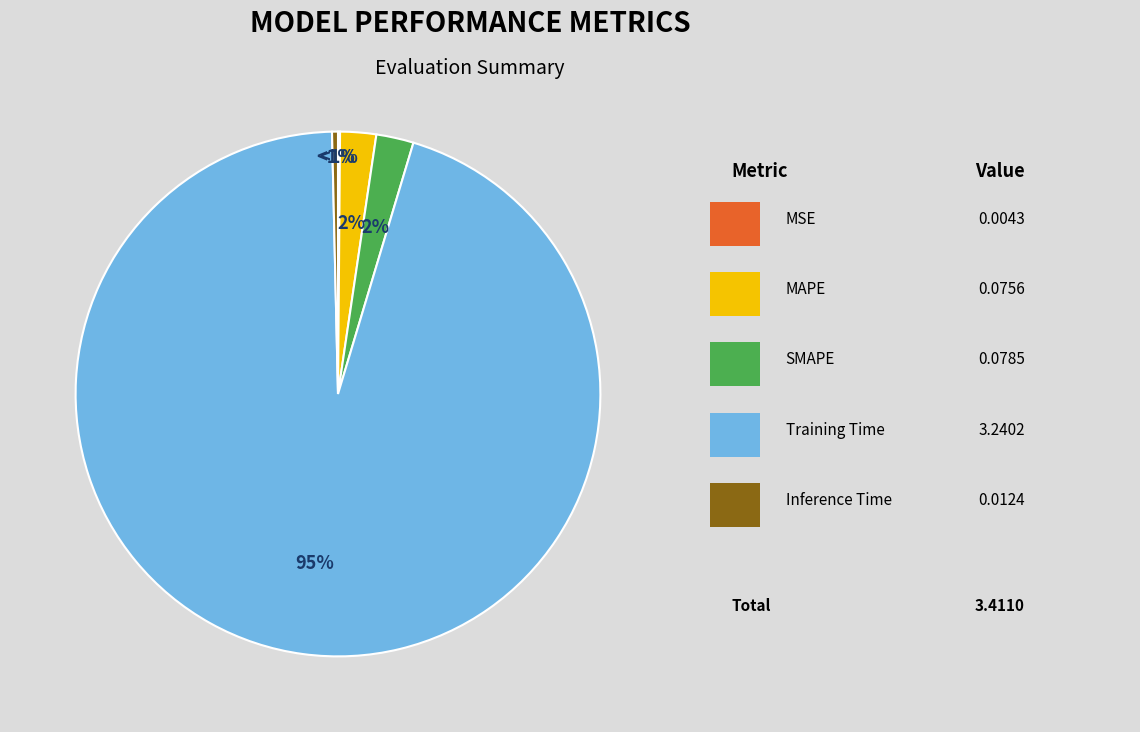

What percentage is the SMAPE slice, to the nearest percent?

2%